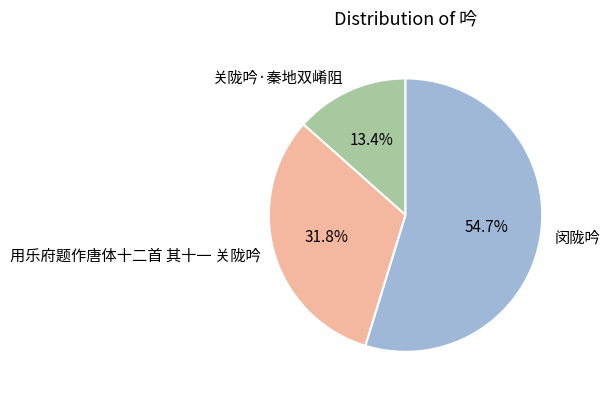

To the nearest percent, what is the average slice percentage?

33%